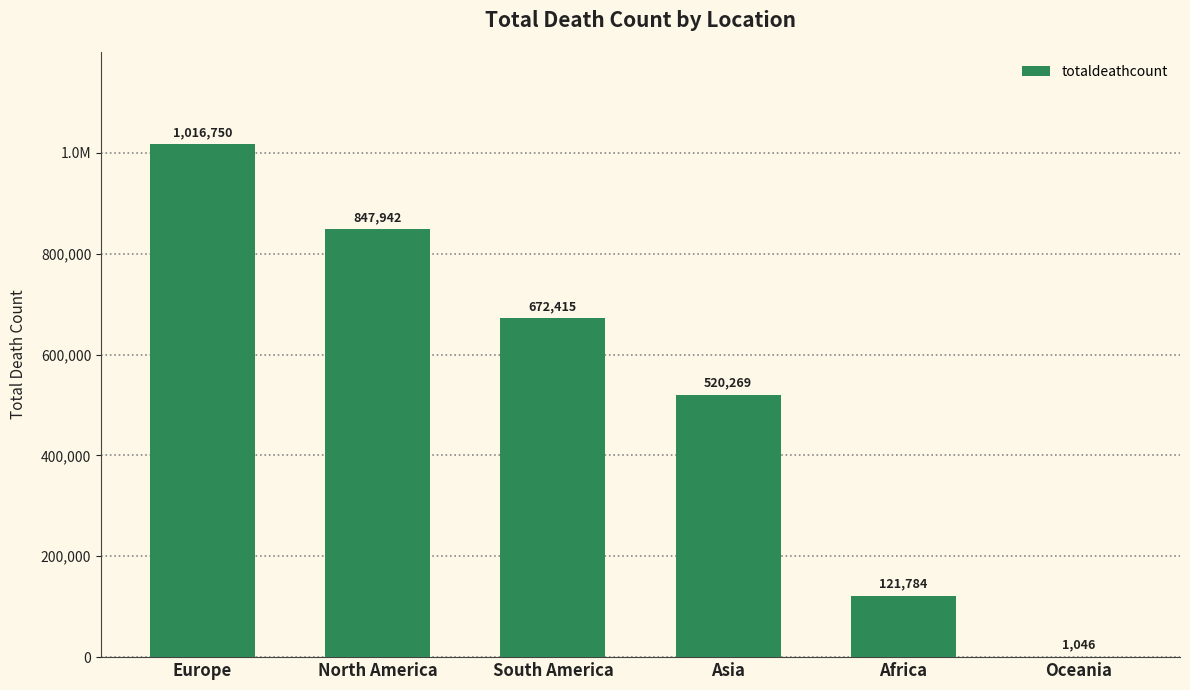

Which category has the lowest value across all series?

Oceania